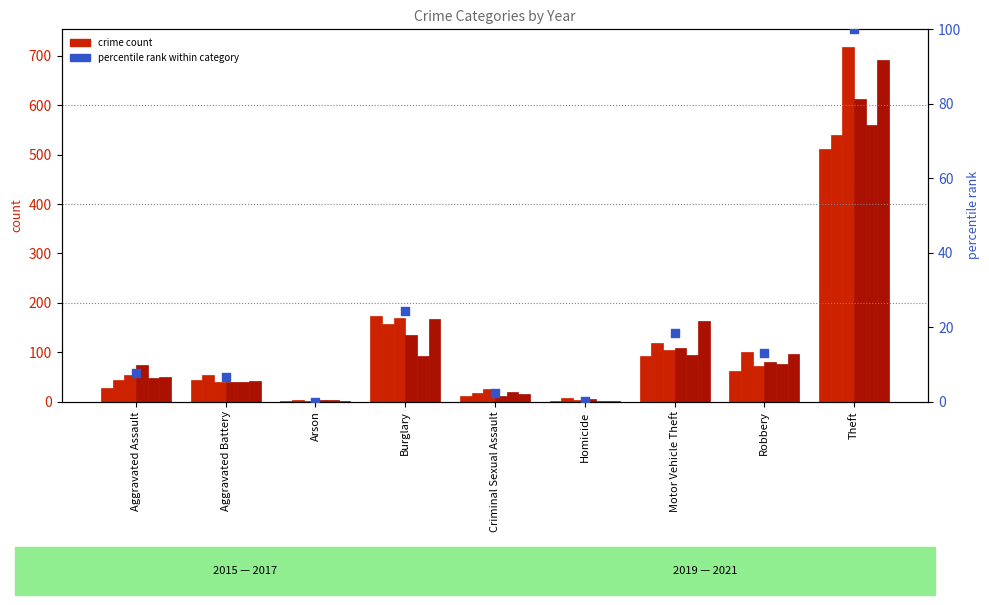

Between Arson and Robbery, which is larger?

Robbery